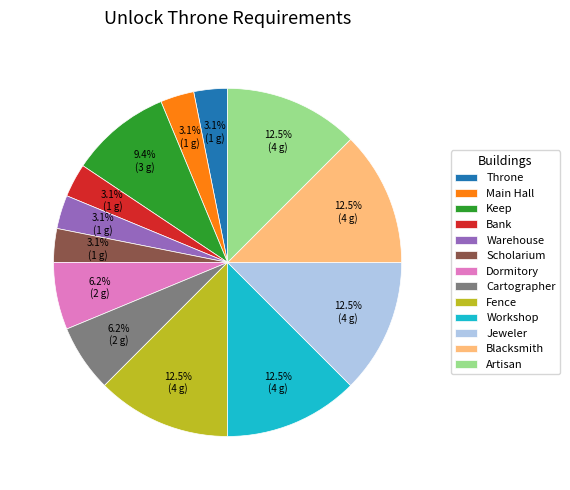

Between Jeweler and Warehouse, which is larger?

Jeweler